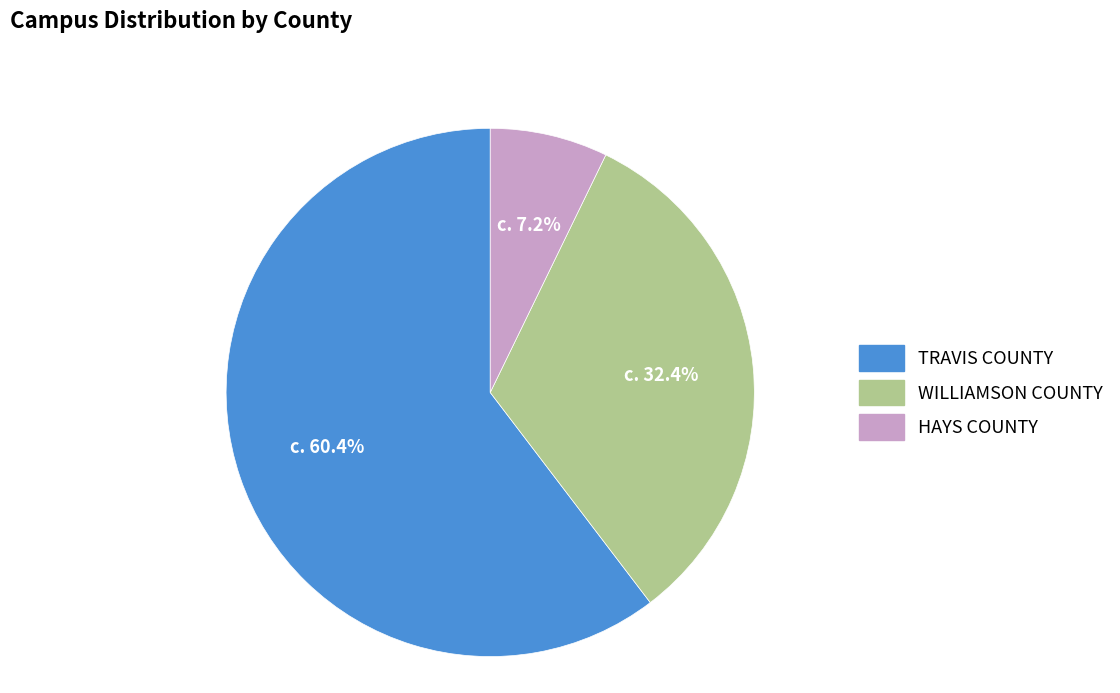

Is there a majority slice in this chart?

Yes